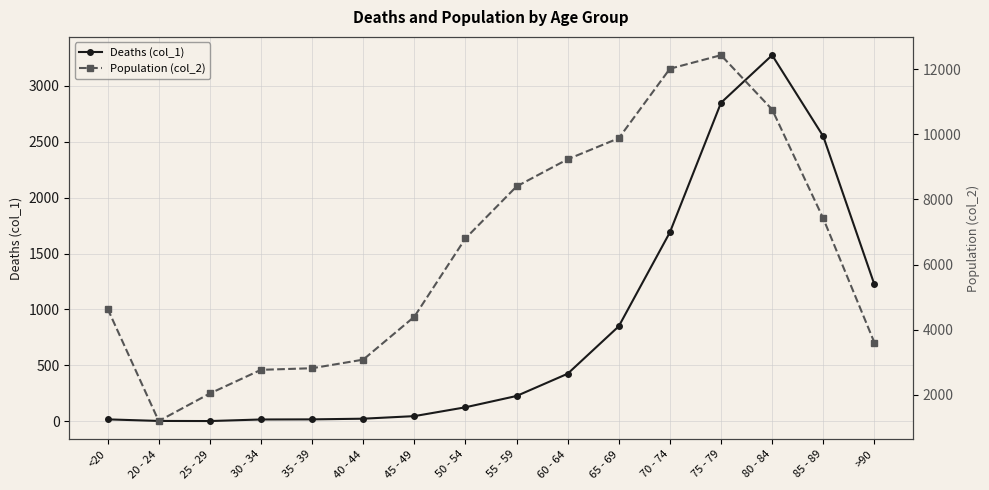

What is the minimum value shown in the chart?

3